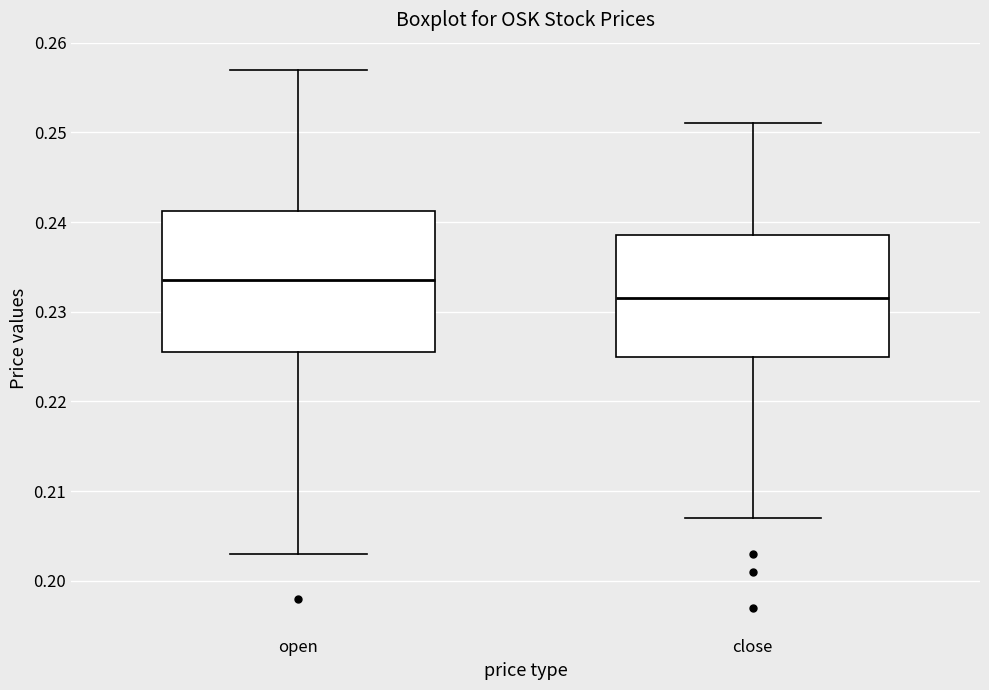

Comparing the boxes themselves (not the whiskers), which one is the tallest?

open